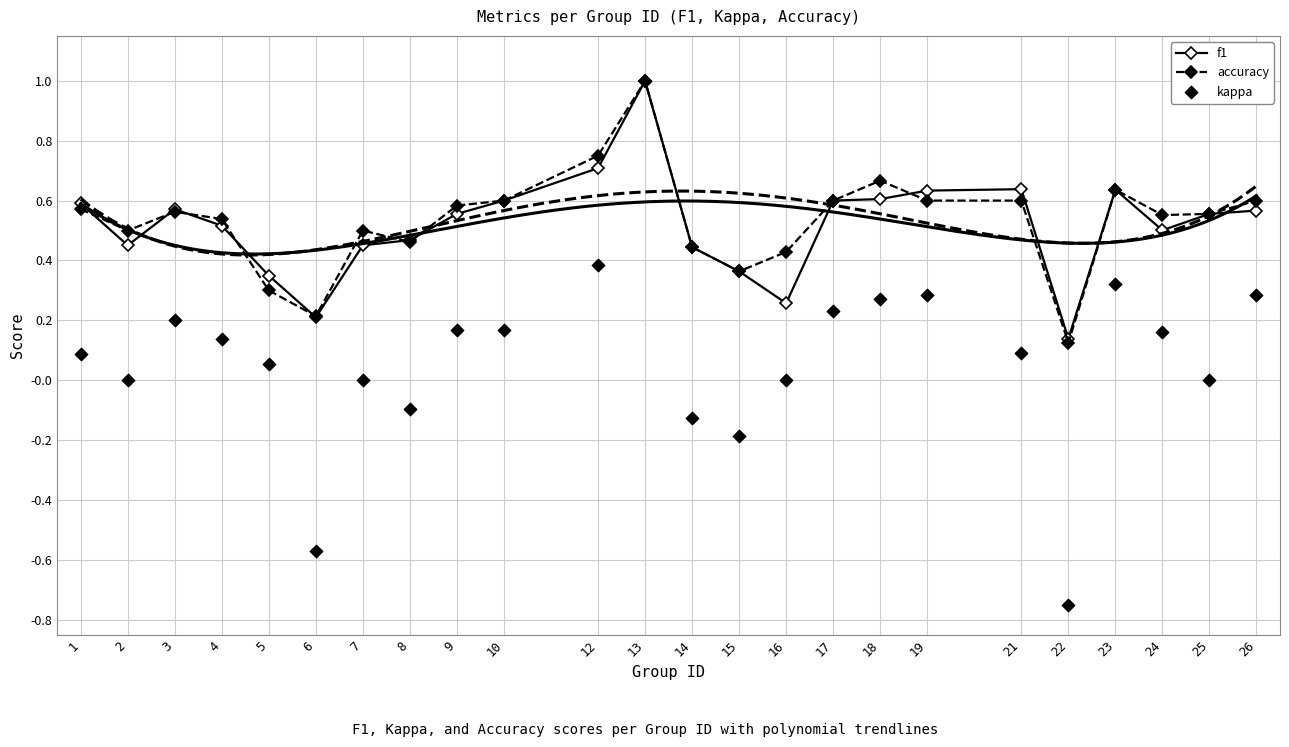

Which series reaches the minimum Y coordinate?

kappa